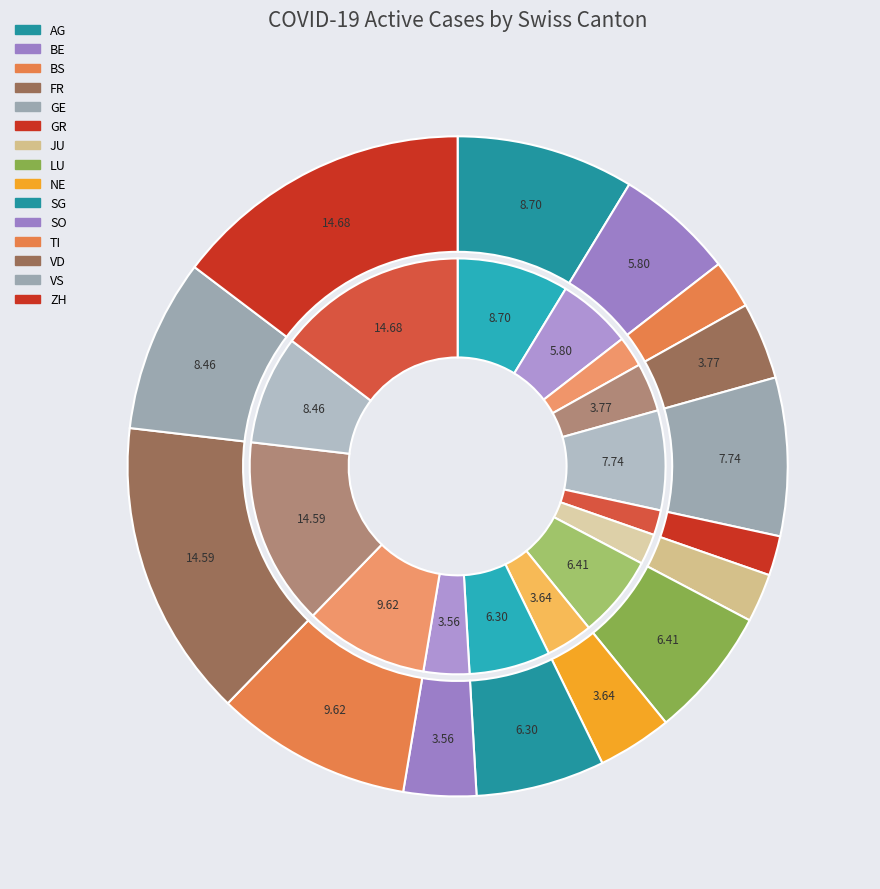

What is the largest slice in the pie chart?

ZH